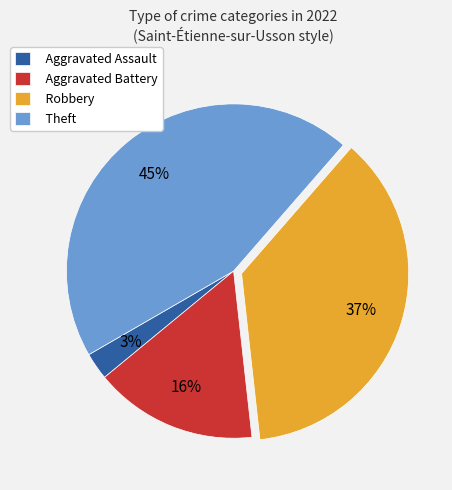

The Theft slice represents 52% of the pie. True or false?

False